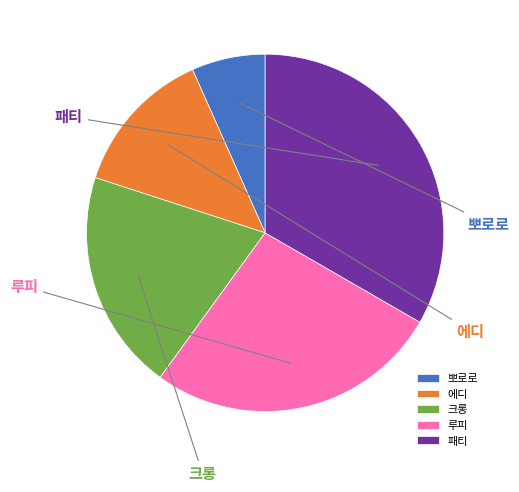

Combined, what portion of the pie is 에디 and 패티?

46.7%